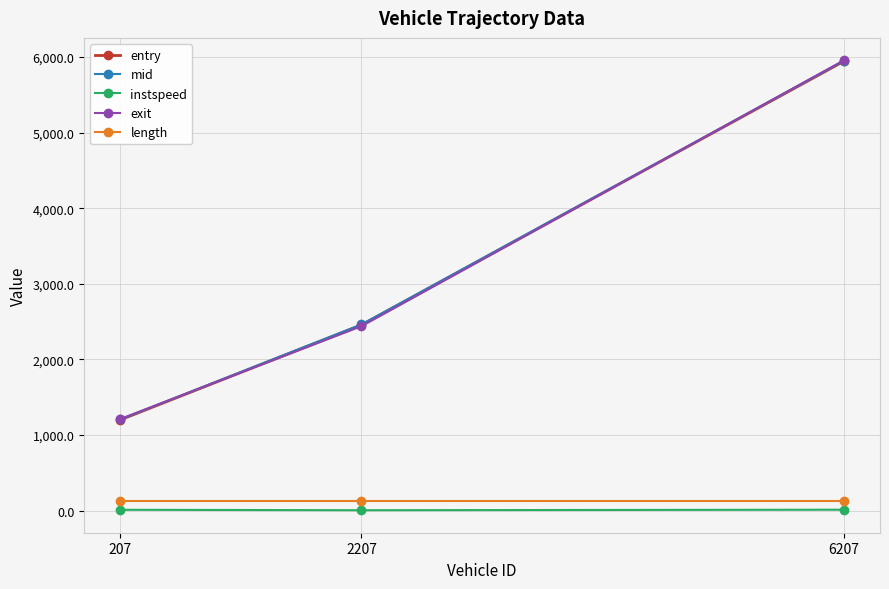

What is the smallest value displayed?

5.0